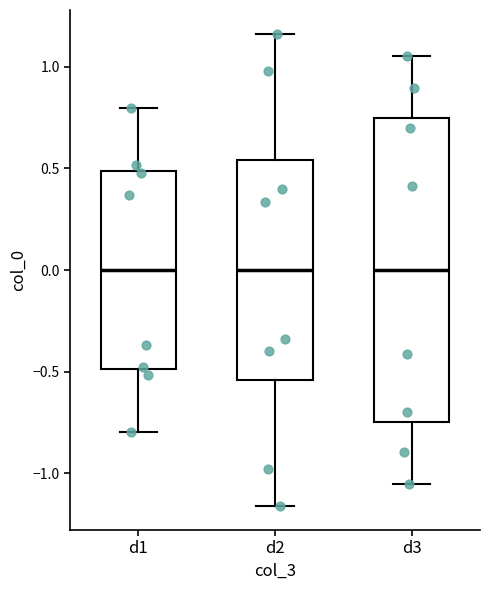

Reading left to right, read every box against the y-axis: the position of its median line, the range the box covers, and the ends of its whiskers. The values are not printed on the chart, so give them approximately, as read against the axis.

d1: median 0.00, box -0.50 to 0.50, whiskers -0.80 to 0.80
d2: median 0.00, box -0.55 to 0.55, whiskers -1.15 to 1.15
d3: median 0.00, box -0.75 to 0.75, whiskers -1.05 to 1.05